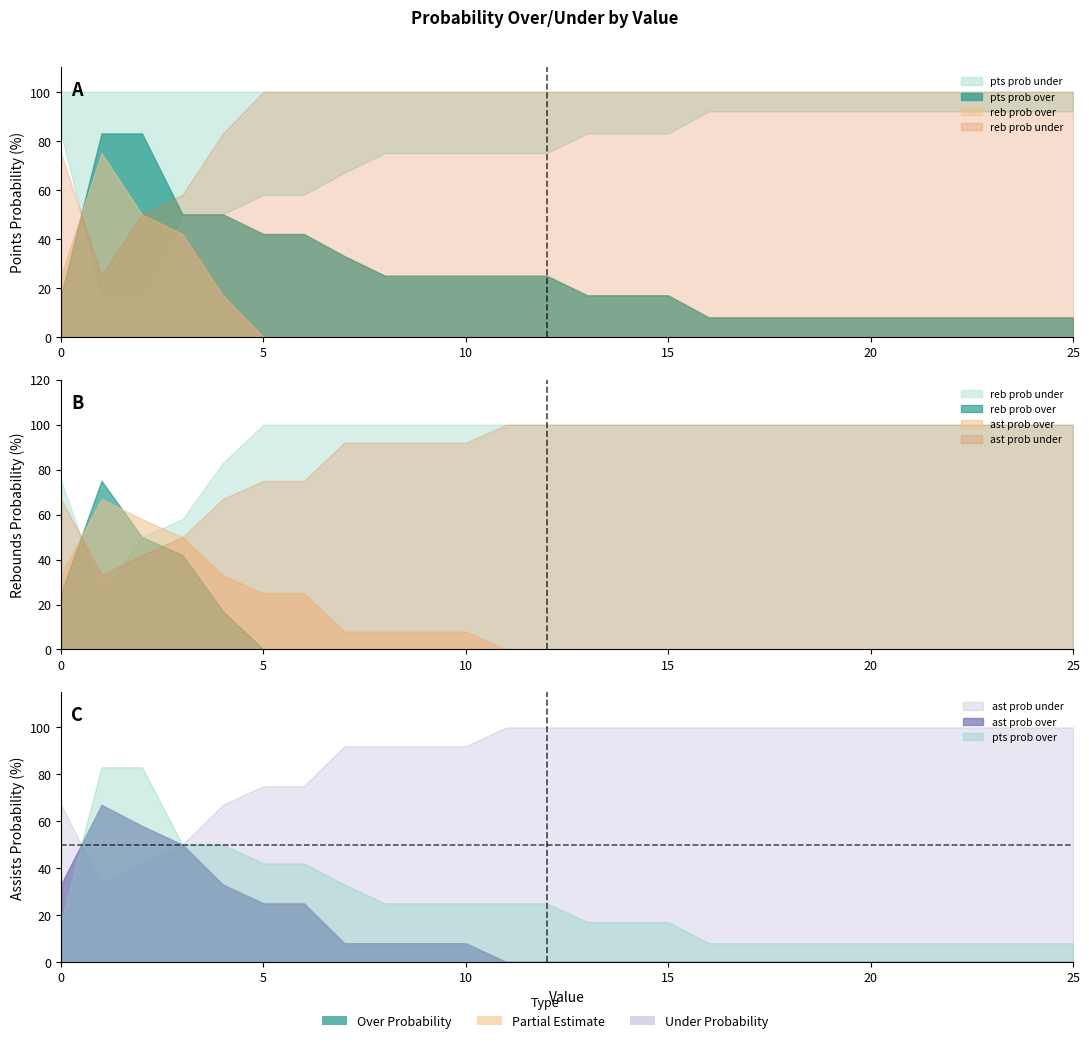

Which label corresponds to the smallest value in the chart?

5